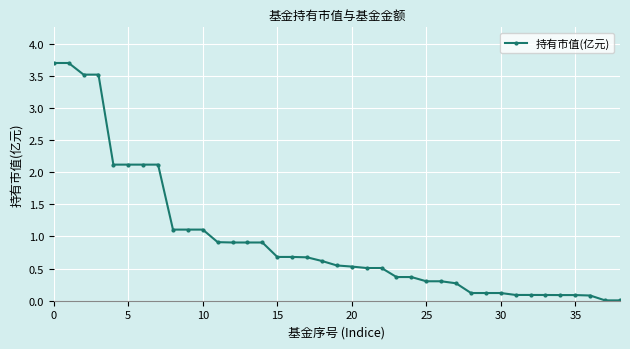

What is the difference between the maximum and minimum values?

3.7